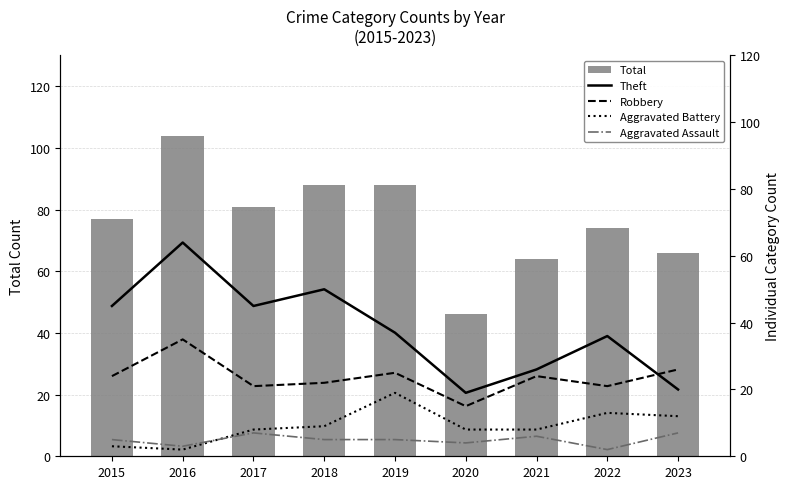

Reading left to right, transcribe all the data shown in this chart.

Total: 2015=77	2016=104	2017=81	2018=88	2019=88	2020=46	2021=64	2022=74	2023=66
Theft: 2015=45	2016=64	2017=45	2018=50	2019=37	2020=19	2021=26	2022=36	2023=20
Robbery: 2015=24	2016=35	2017=21	2018=22	2019=25	2020=15	2021=24	2022=21	2023=26
Aggravated Battery: 2015=3	2016=2	2017=8	2018=9	2019=19	2020=8	2021=8	2022=13	2023=12
Aggravated Assault: 2015=5	2016=3	2017=7	2018=5	2019=5	2020=4	2021=6	2022=2	2023=7